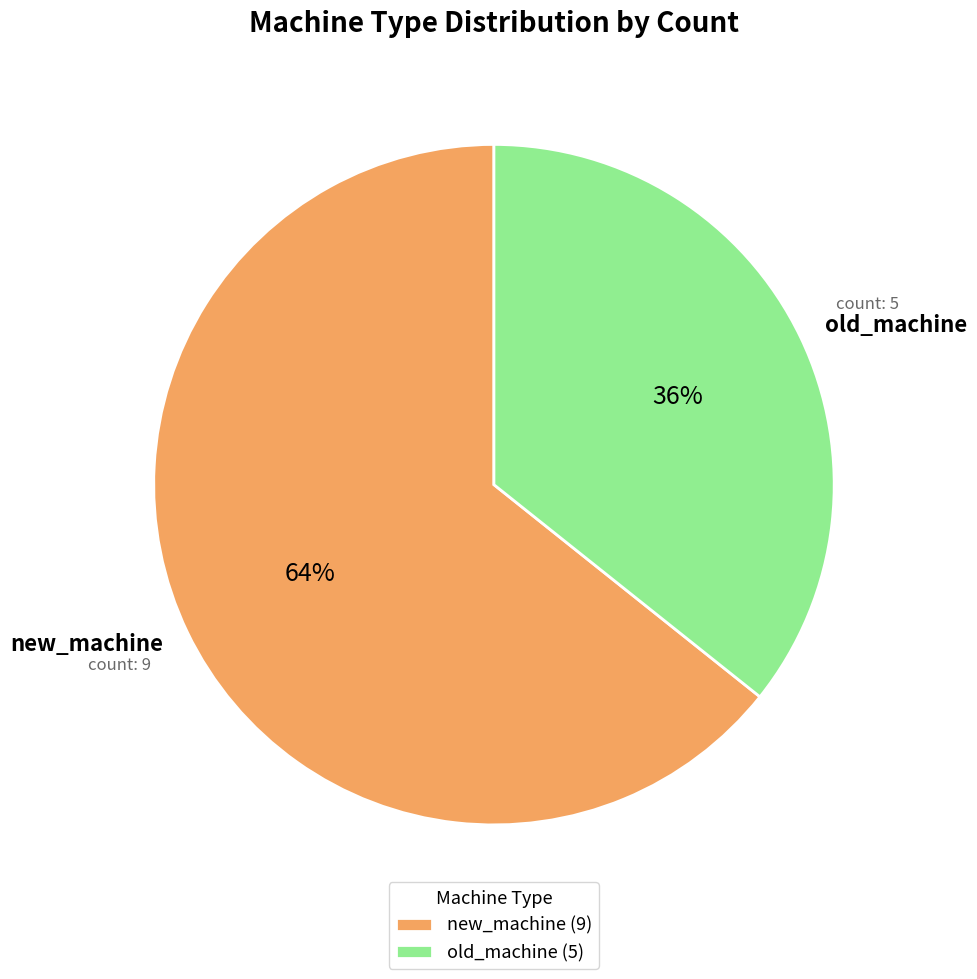

To the nearest percent, what portion does old_machine represent?

36%